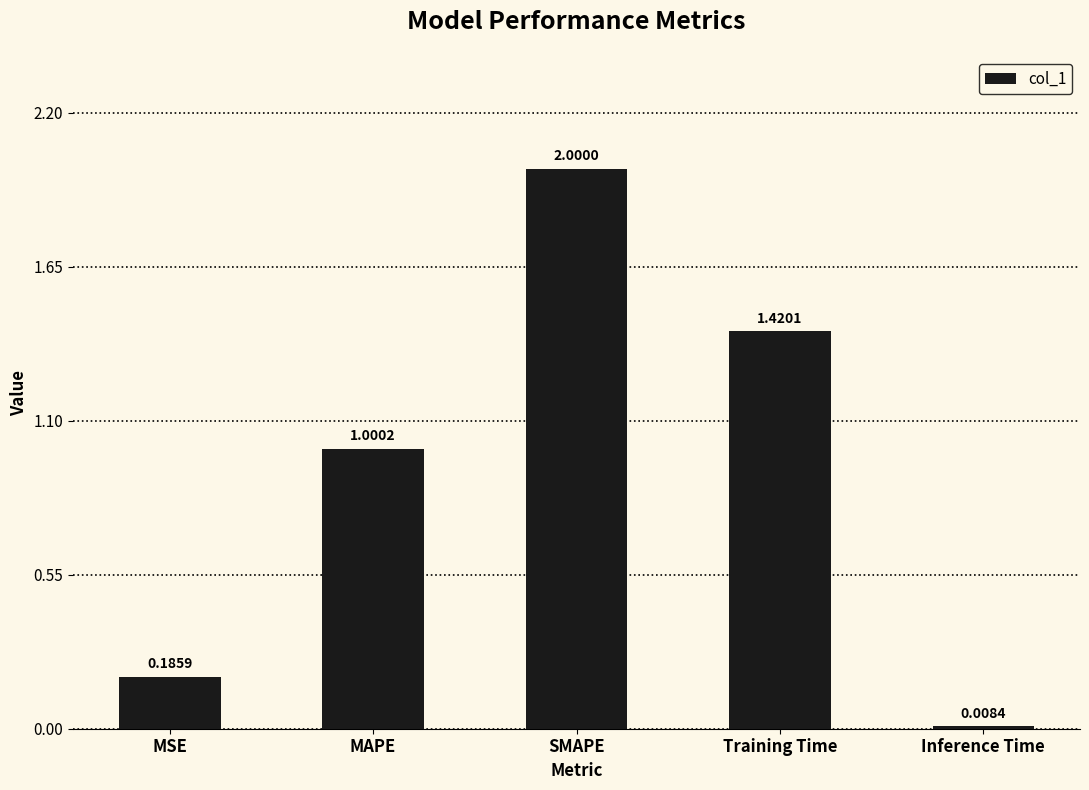

Between SMAPE and Inference Time, which is larger?

SMAPE